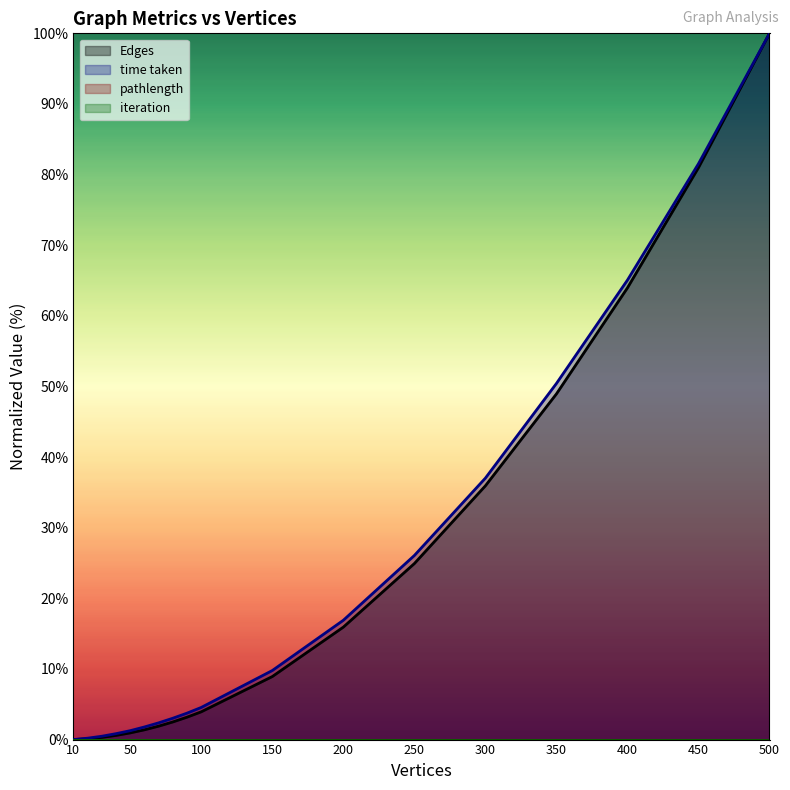

List the series in order of their peak value, highest first.

Edges, time taken